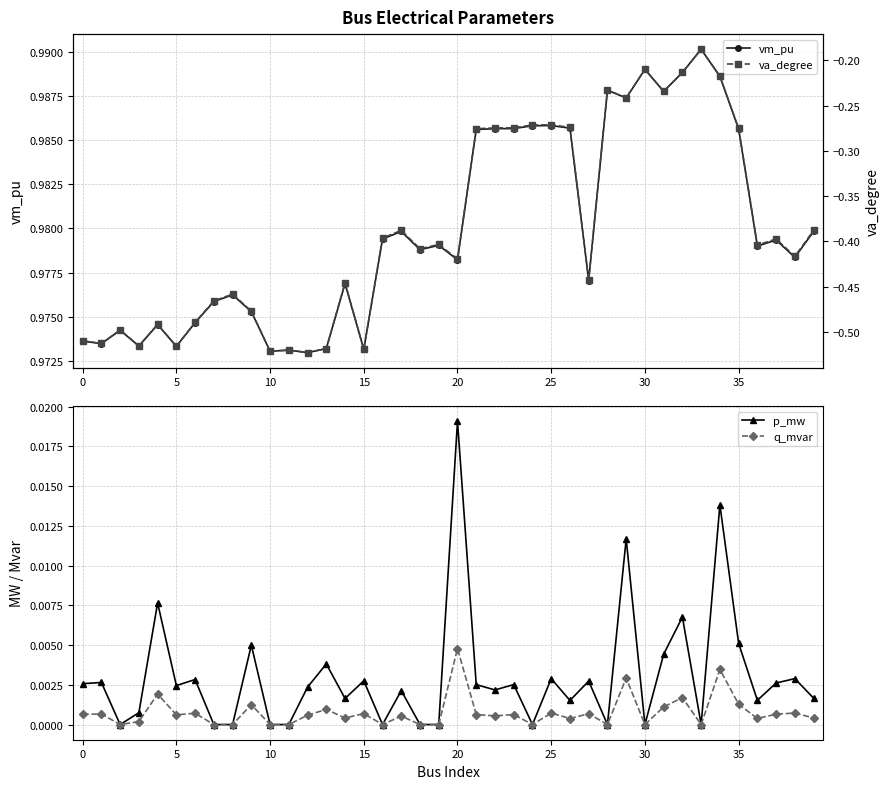

Which series has the largest total across all categories?

vm_pu